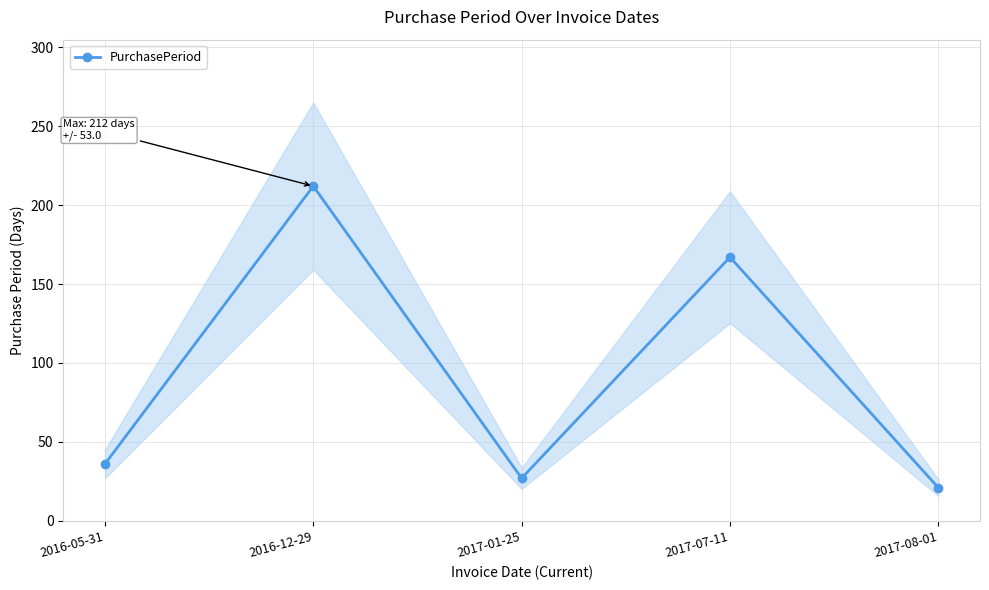

Reading left to right, extract all data points from this chart.

2016-05-31=36	2016-12-29=212	2017-01-25=27	2017-07-11=167	2017-08-01=21